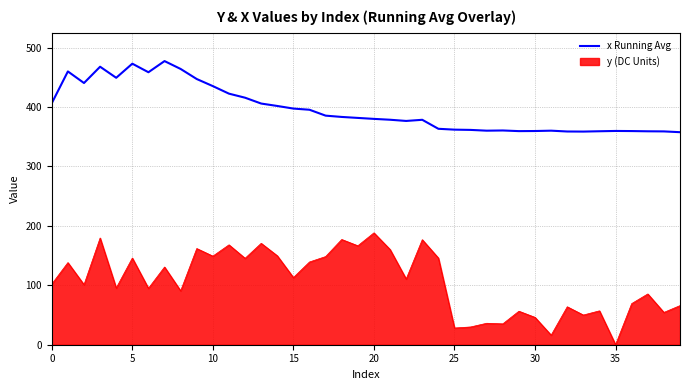

Which series has the largest total across all categories?

x Running Avg